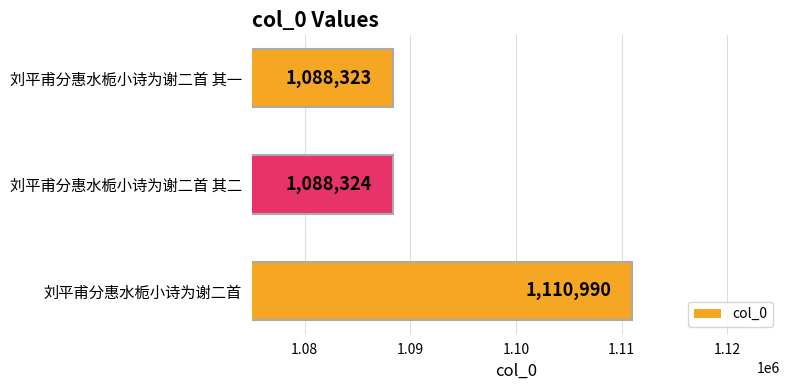

At which category does the chart reach its peak across all series?

刘平甫分惠水栀小诗为谢二首